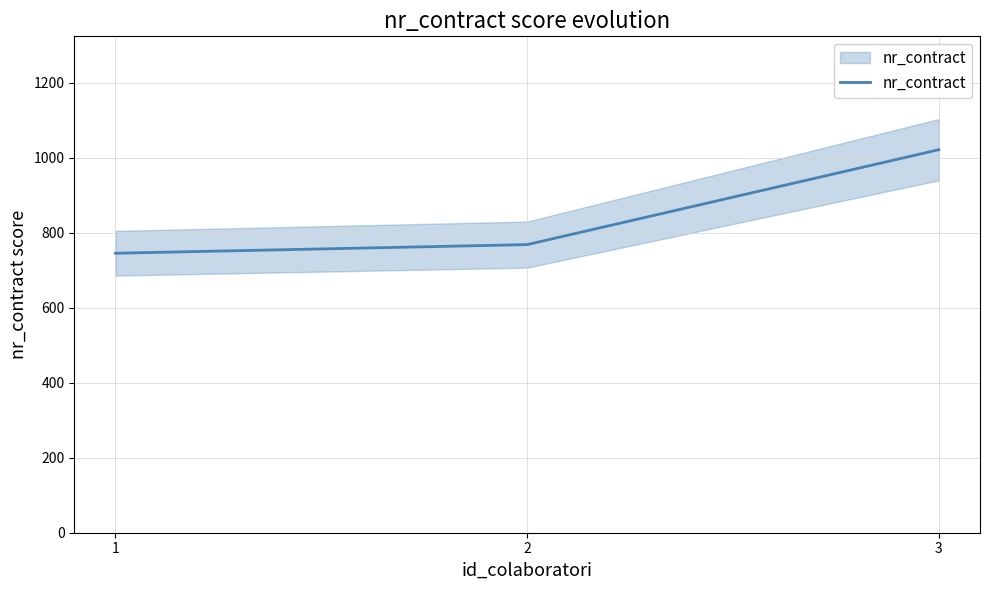

Reading right to left, what are all the values shown in this chart?

3=1021	2=768	1=745